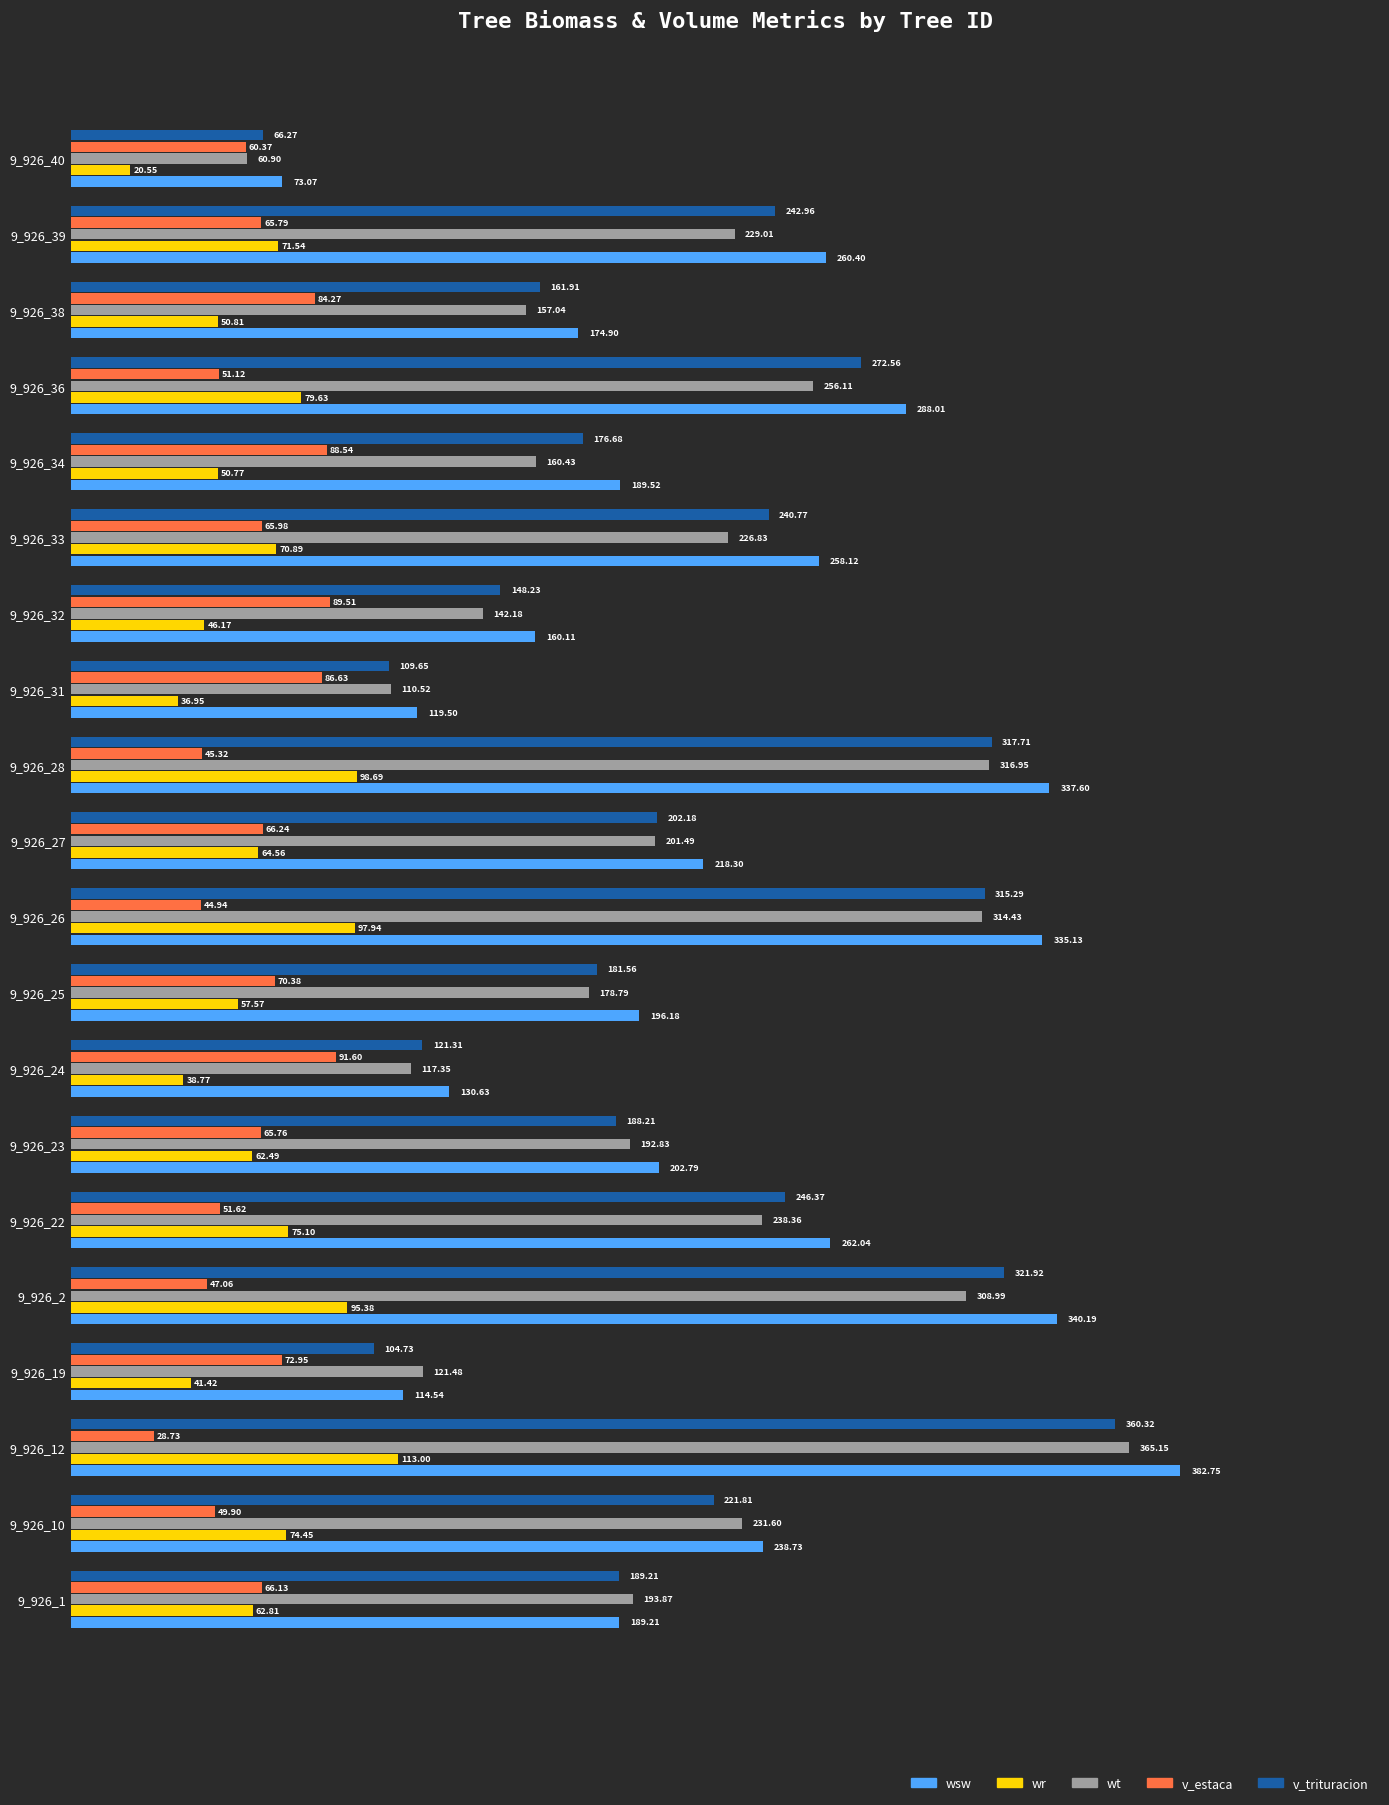

Which series has the largest total across all categories?

wsw